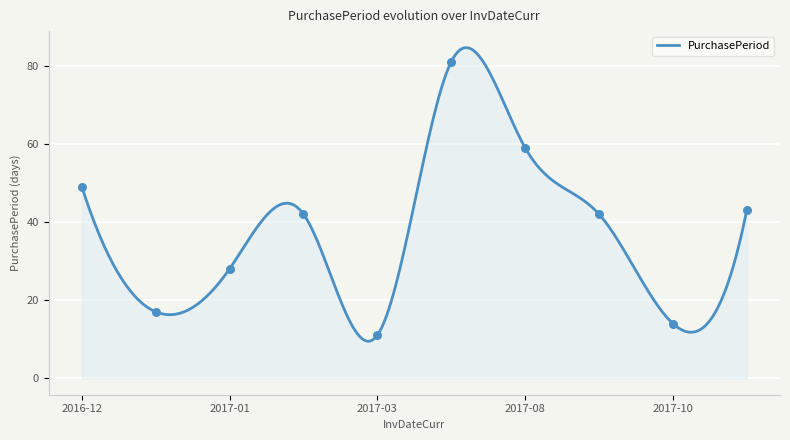

What is the ratio of the value at 2017-11-14 to the value at 2016-12-29?

2.5